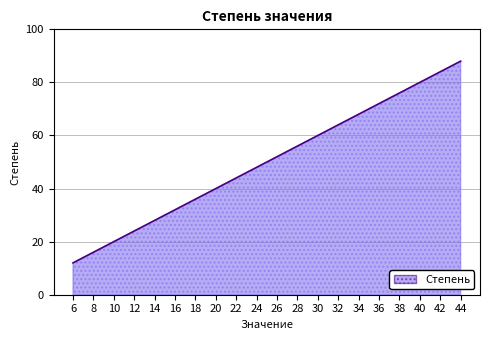

List the labels in order of value, largest first.

44, 42, 40, 38, 36, 34, 32, 30, 28, 26, 24, 22, 20, 18, 16, 14, 12, 10, 8, 6